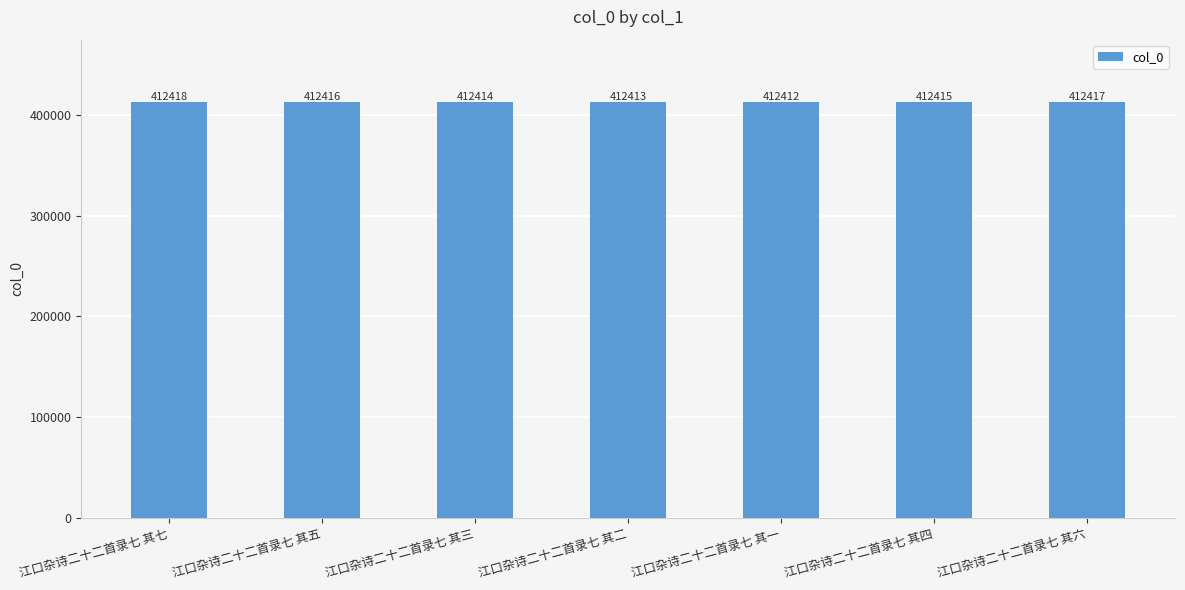

What is the change in value from 江口杂诗二十二首录七 其三 to 江口杂诗二十二首录七 其二?

-1